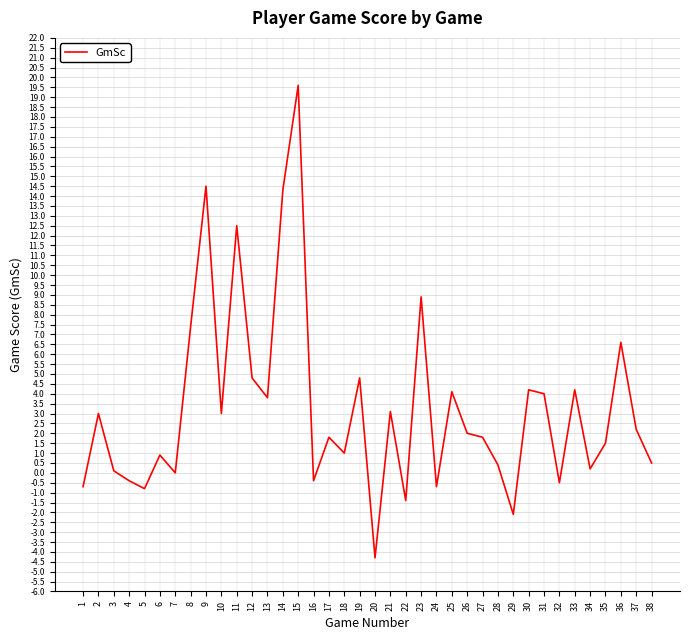

What is the greatest value displayed?

19.6